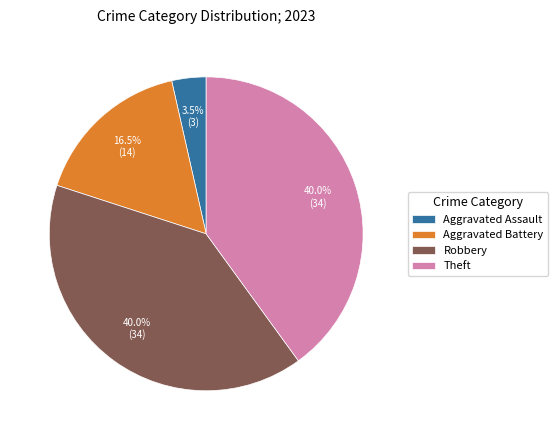

Between Aggravated Assault and Theft, which is larger?

Theft